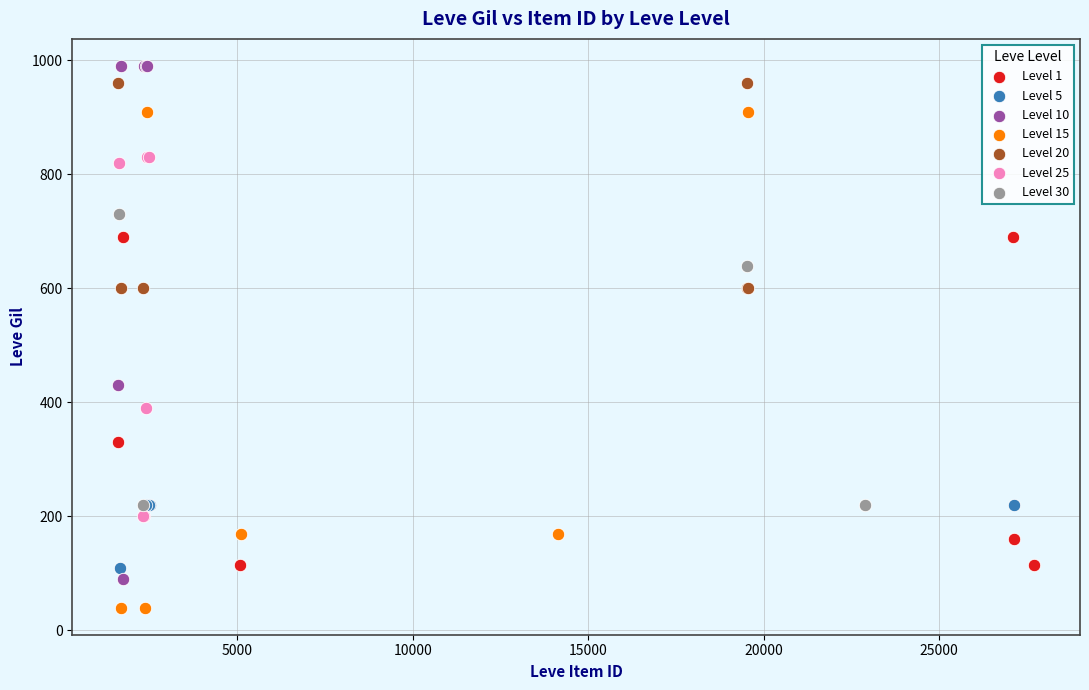

What are all the series names shown in the legend?

Level 1, Level 5, Level 10, Level 15, Level 20, Level 25, Level 30